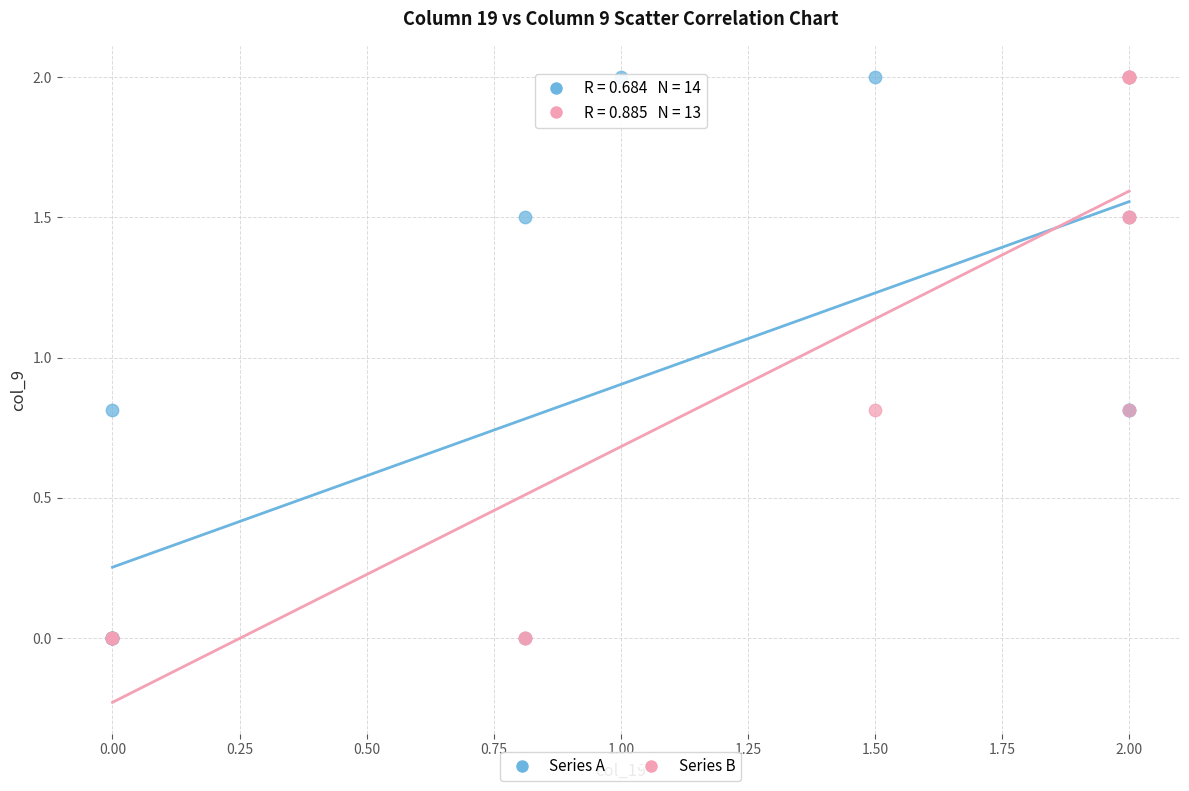

What are all the series names shown in the legend?

Series A, Series B